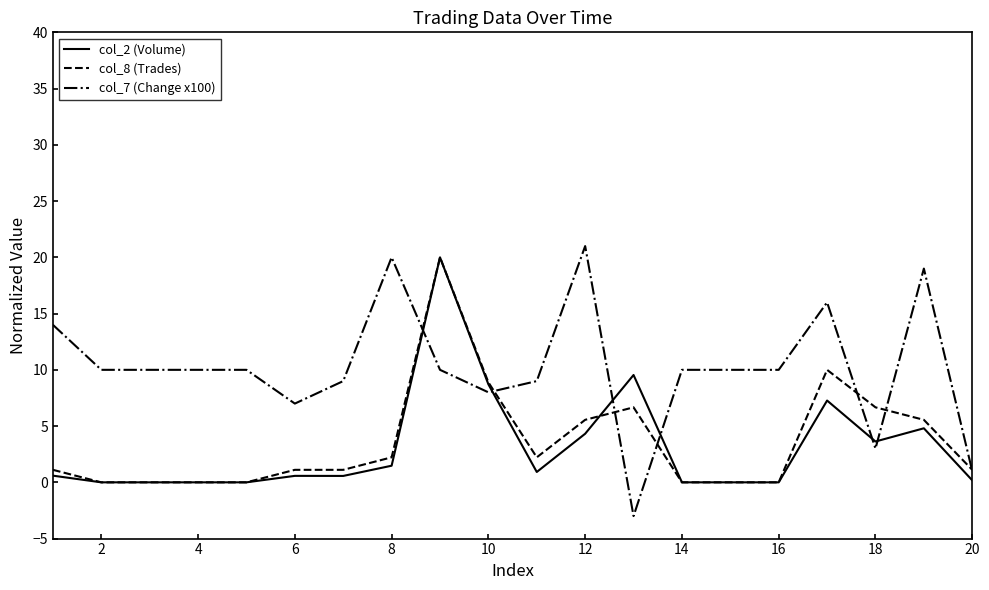

Which series has the widest spread of values?

col_7 (Change x100)